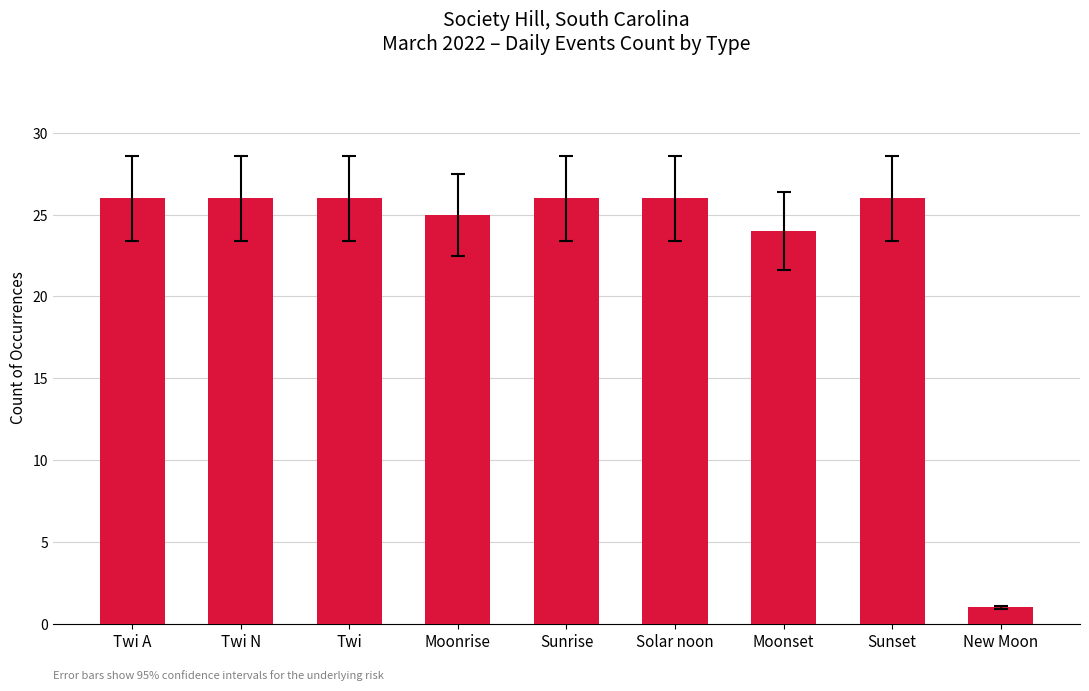

True or false: the data shows 26 at Sunset.

True